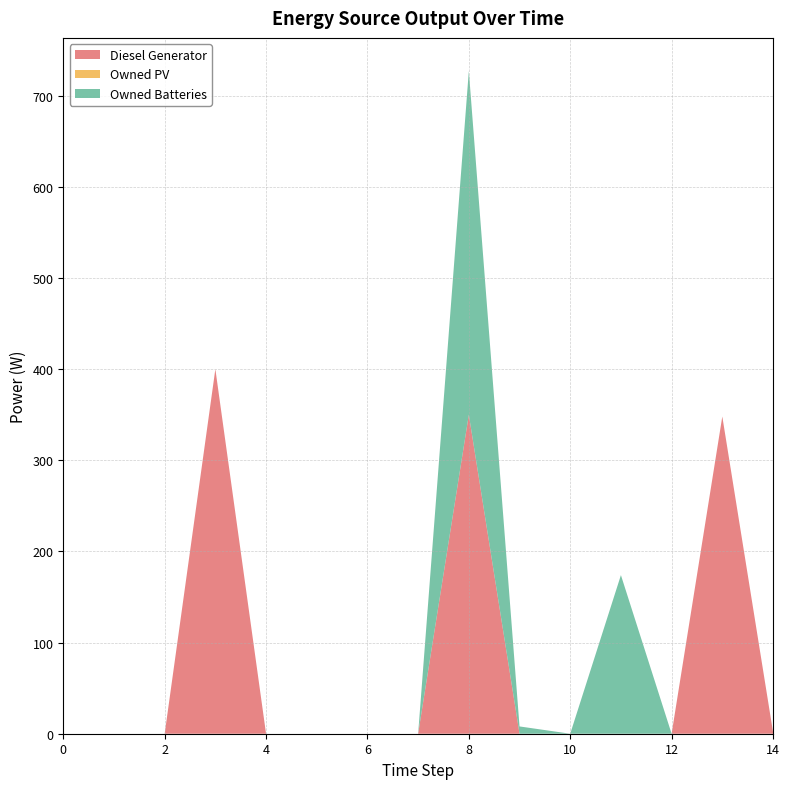

Reading left to right, what are all the values shown in this chart?

Diesel Generator: 0	0	0	400	0	0	0	0	350	0	0	0	0	348	2
Owned PV: 0	0	0	0	0	0	0	0	0	0	0	0	0	0	0
Owned Batteries: 0	0	0	0	0	0	0	0	377	8	0	174	0	0	0